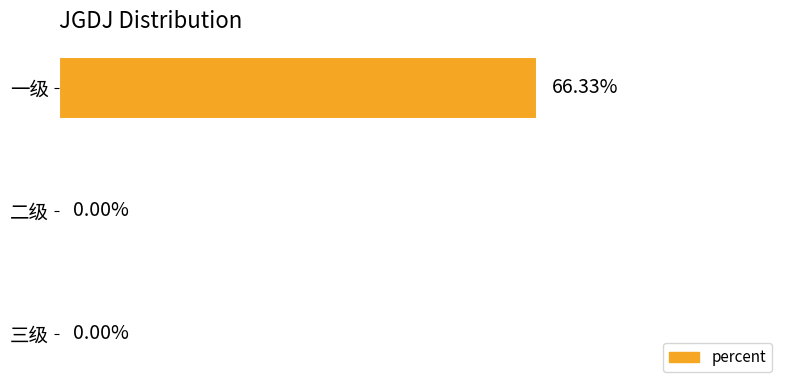

Between 一级 and 三级, which is larger?

一级